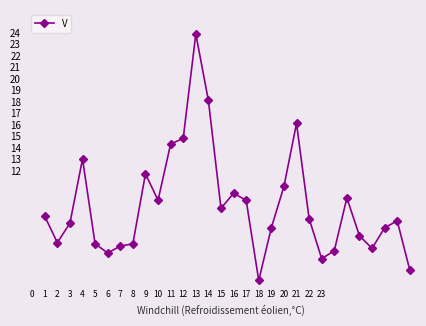

What is the minimum value shown in the chart?

2.4